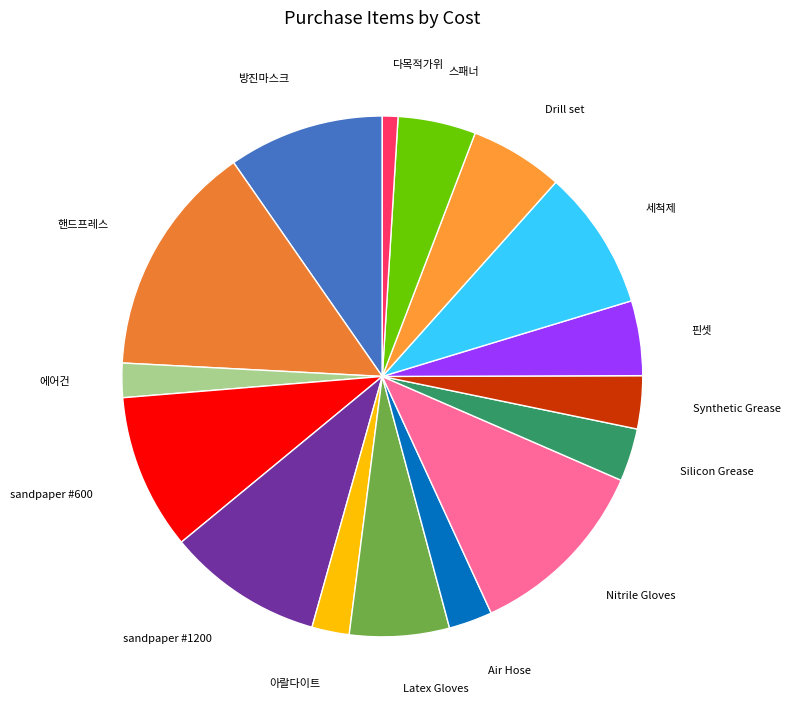

Does sandpaper #1200 account for over 50% of the chart?

No